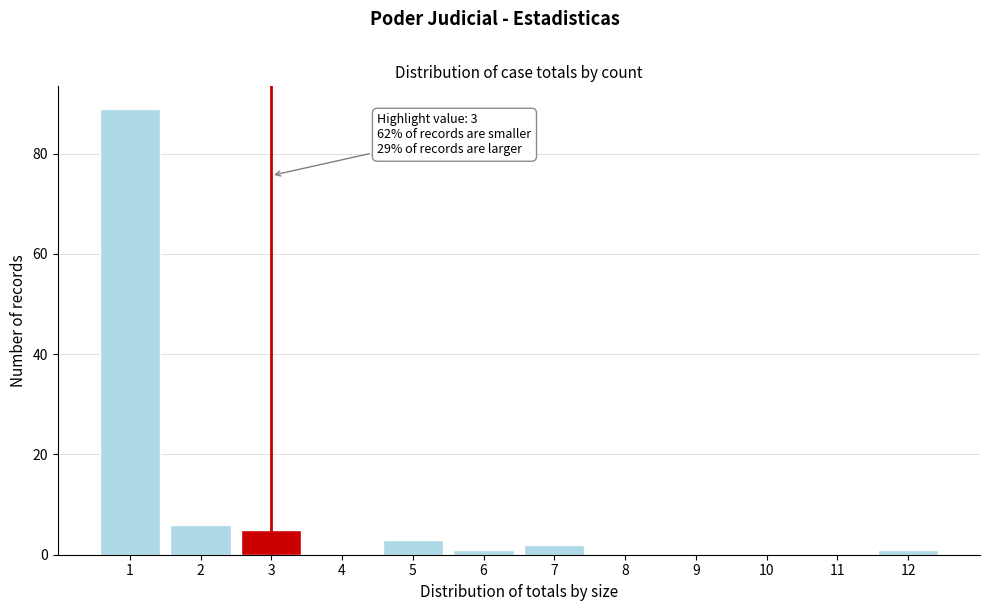

Reading left to right, list all the values displayed in this chart.

1=89	2=6	3=5	4=0	5=3	6=1	7=2	8=0	9=0	10=0	11=0	12=1